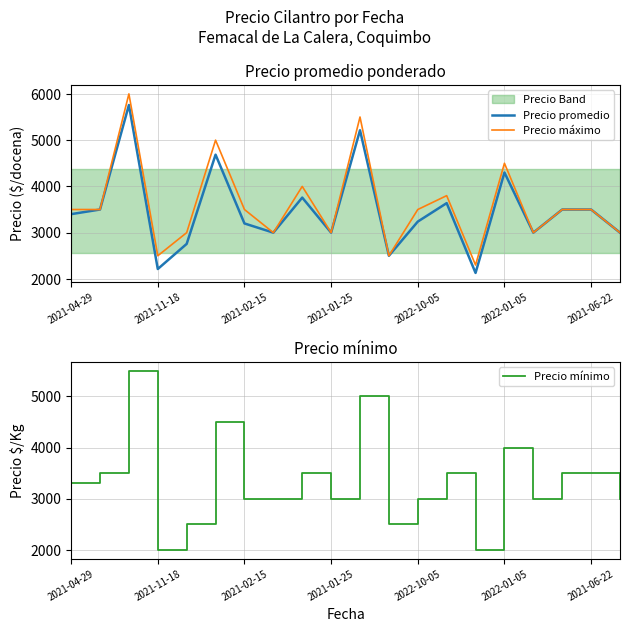

What is the highest value of the Precio máximo series?

6000